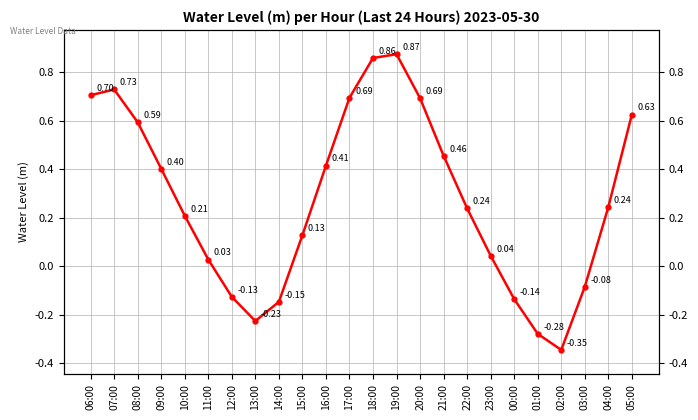

Where is the first local minimum?

13:00